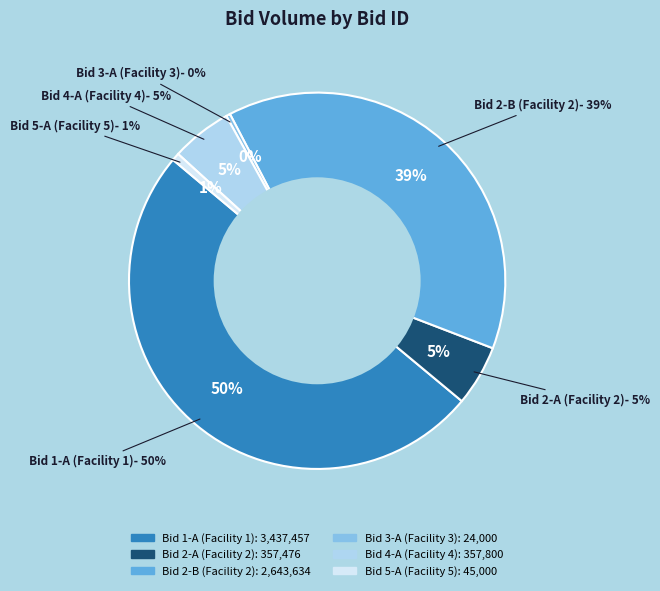

Approximately how many times larger is the value at Bid 2-A (Facility 2) compared to Bid 2-B (Facility 2)?

0.1